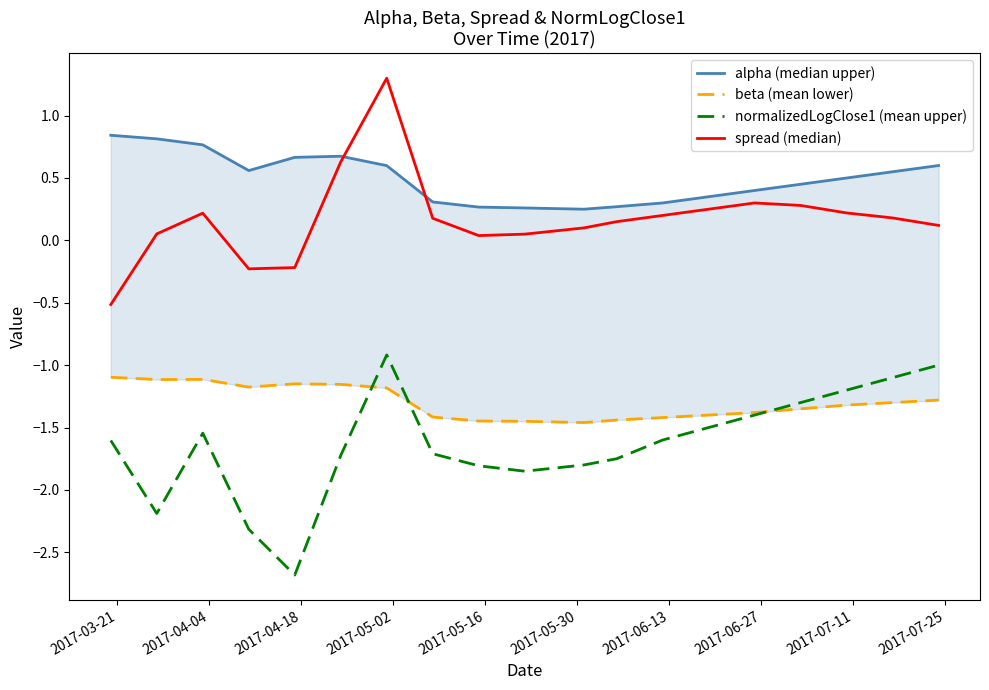

True or false: beta (mean lower) and spread (median) cross at least once.

False